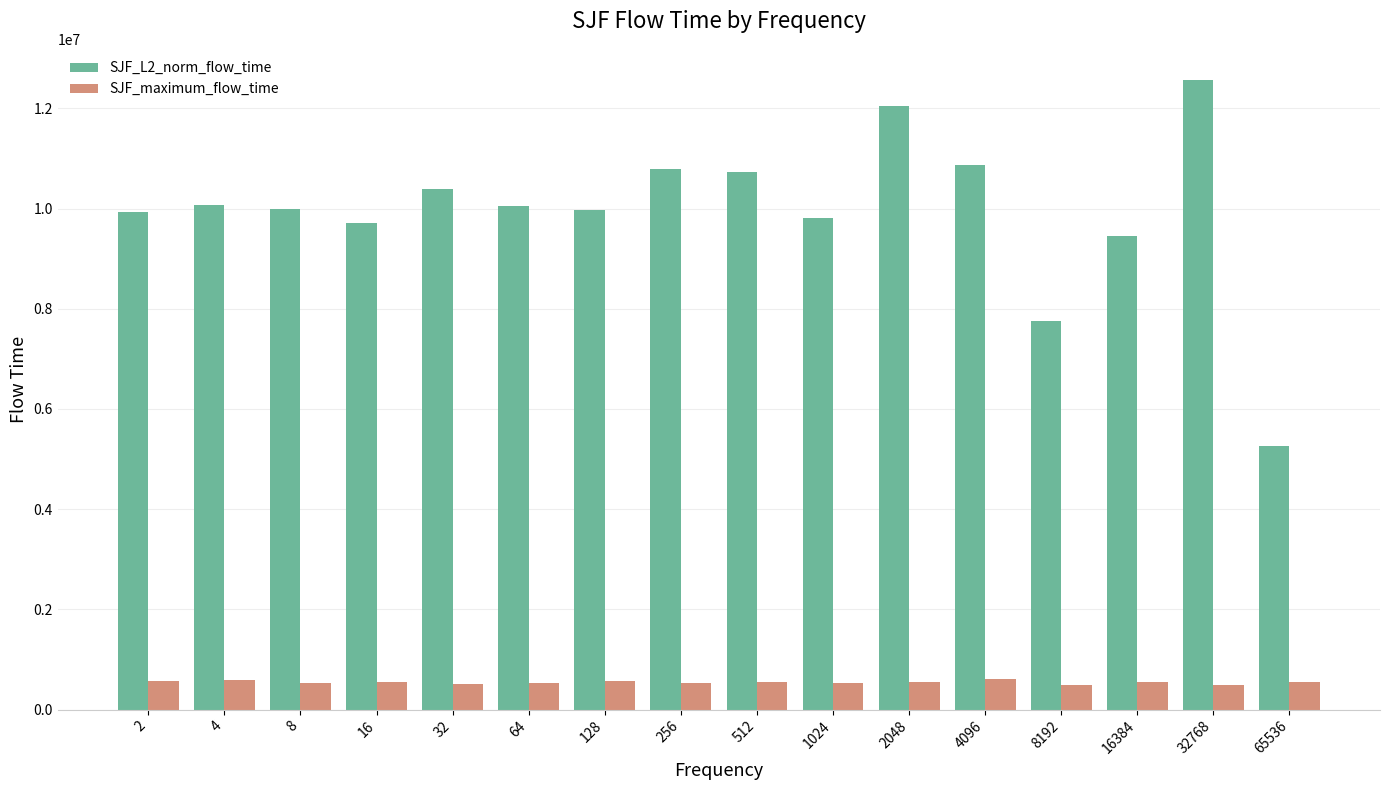

The value of SJF_L2_norm_flow_time at 16384 is 9455099.9. True or false?

True